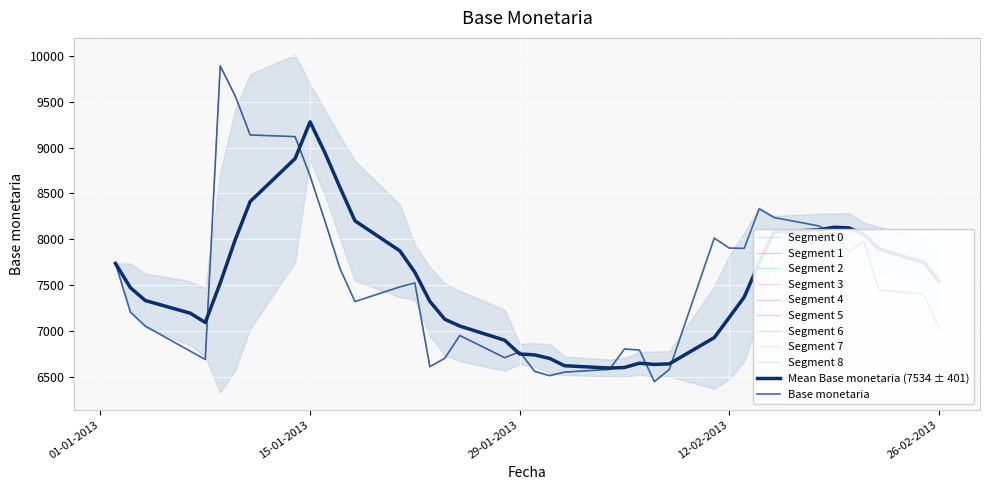

What is the change in value from 24-01-2013 to 04-02-2013?

-121